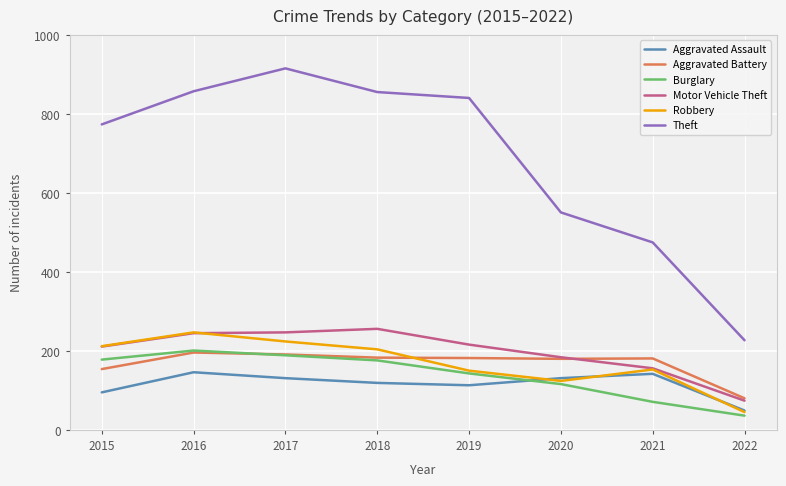

Which category has the lowest value in the Aggravated Battery series?

2022